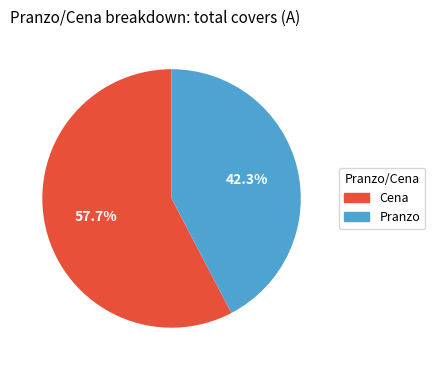

Does Cena account for over 50% of the chart?

Yes